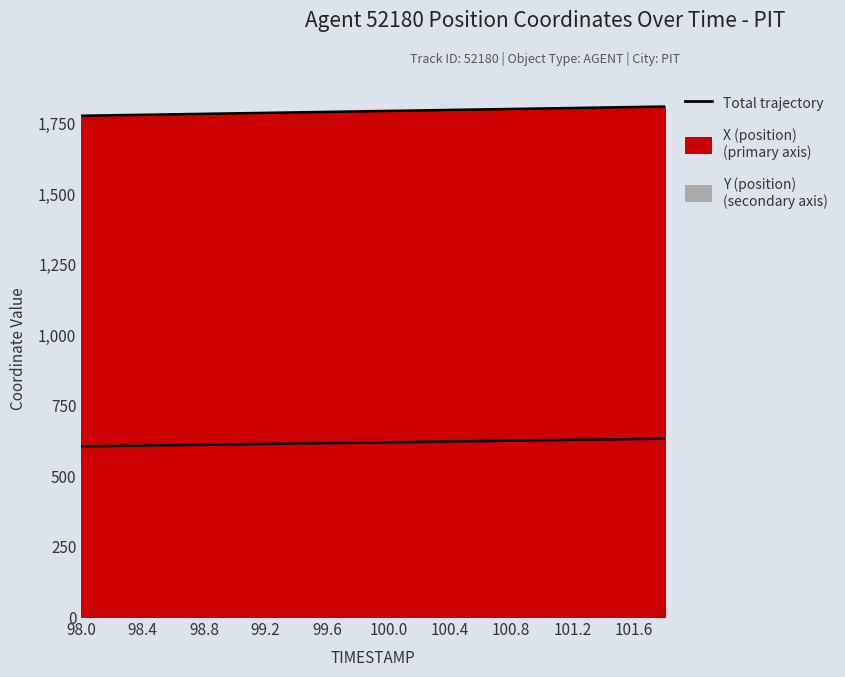

How many values in the Y (position) series are below 619?

10